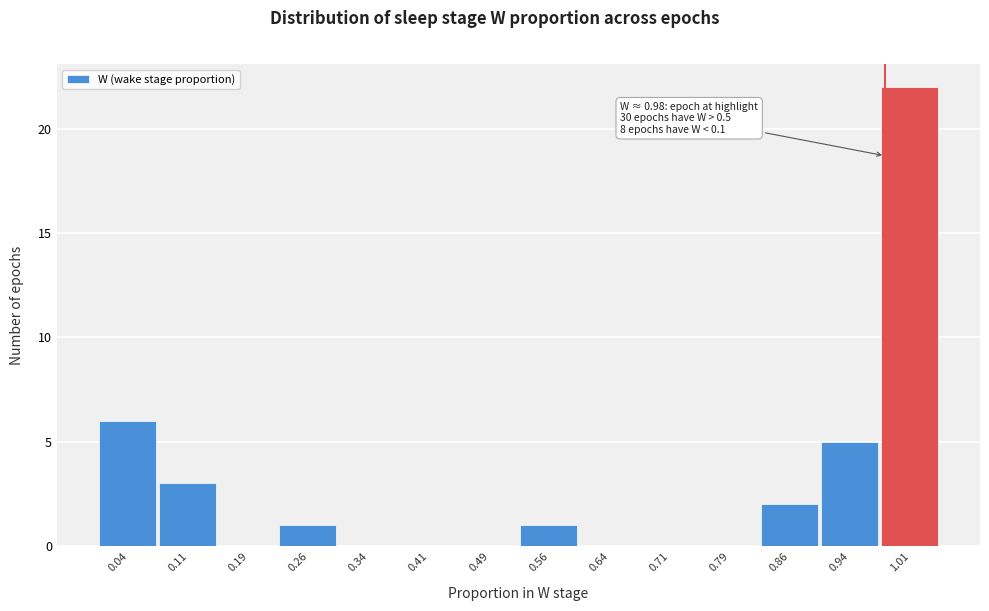

Which range on the x-axis has the tallest bar?

0.975 to 1.050